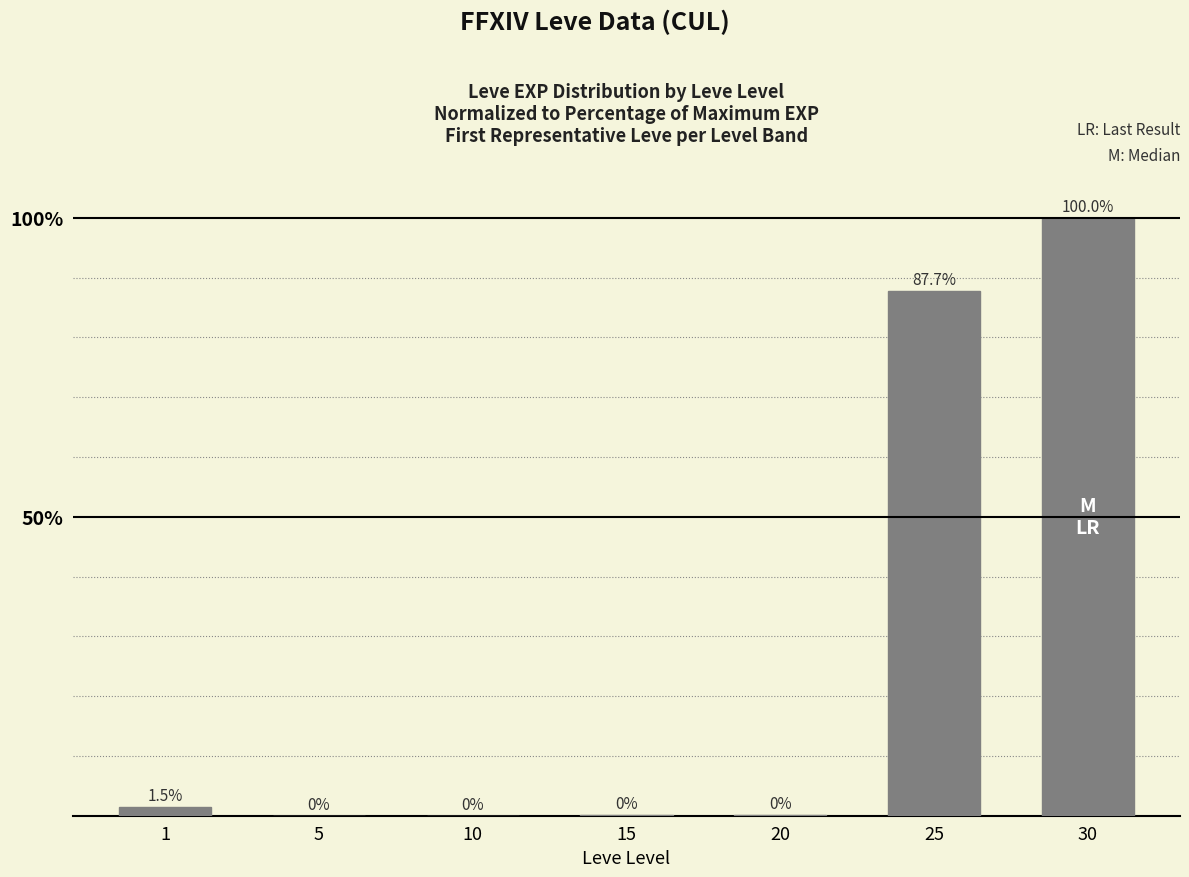

What is the greatest value displayed?

100.0